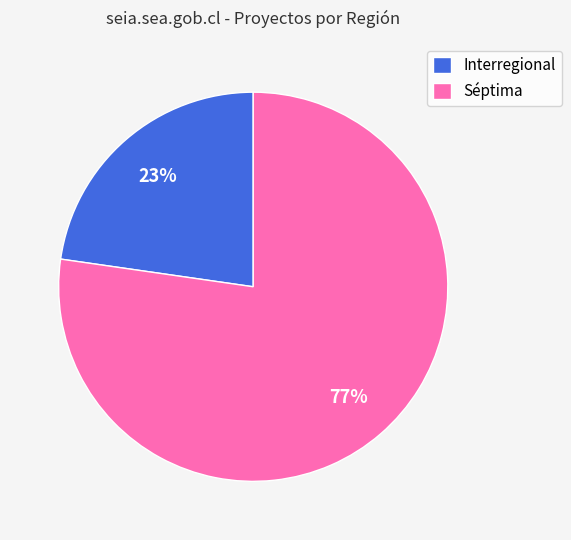

To the nearest percent, what is the combined percentage of Interregional and Séptima?

100%